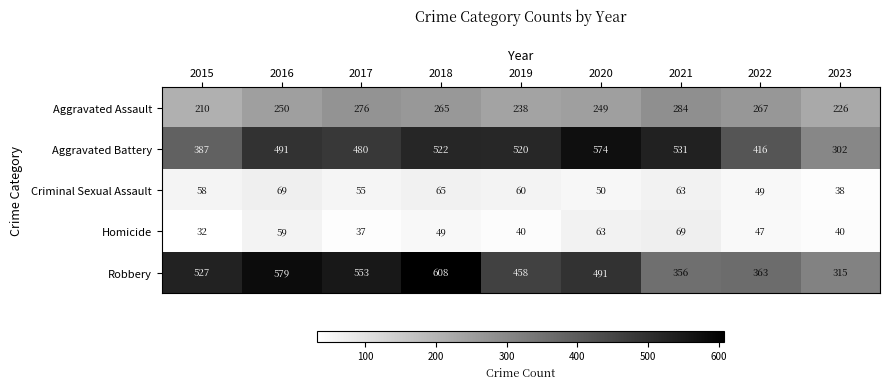

What is the sum of all Aggravated Assault values?

2265